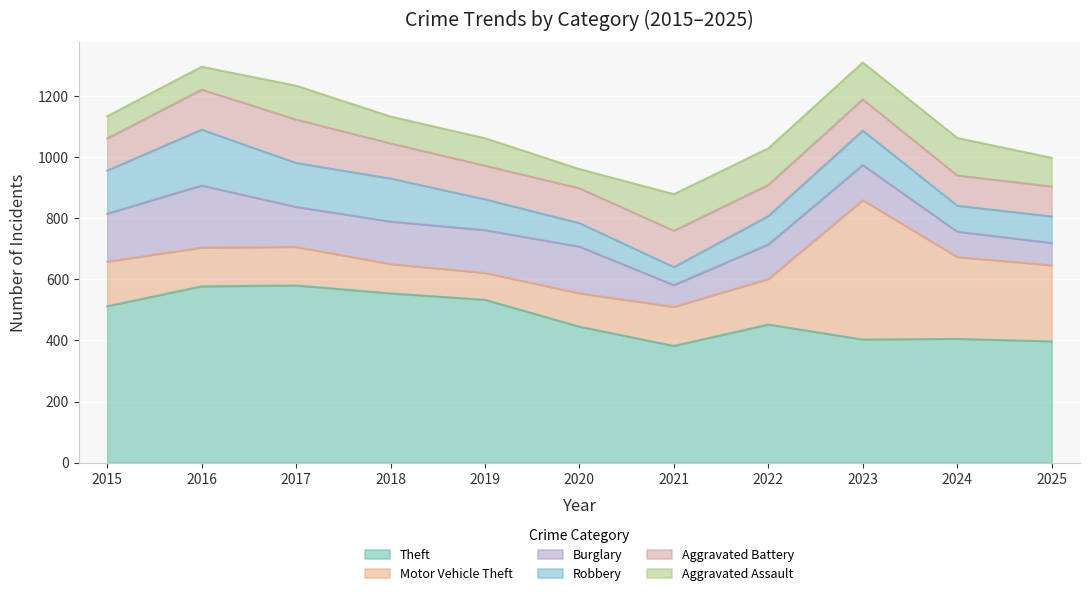

Does the chart display data point markers on the line(s)?

No